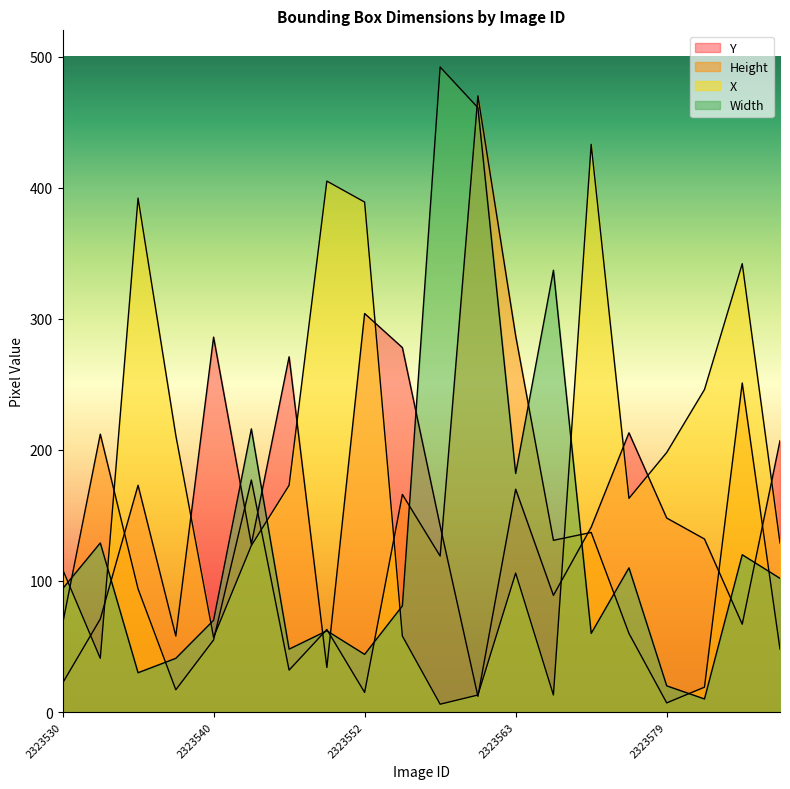

The Y series shows 49 at 2323550. True or false?

False